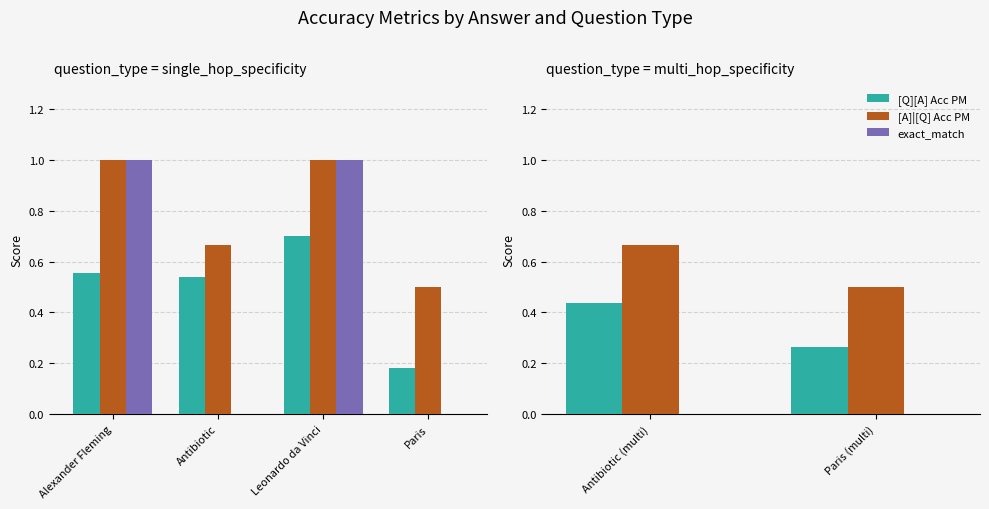

Does the chart contain any negative values?

No